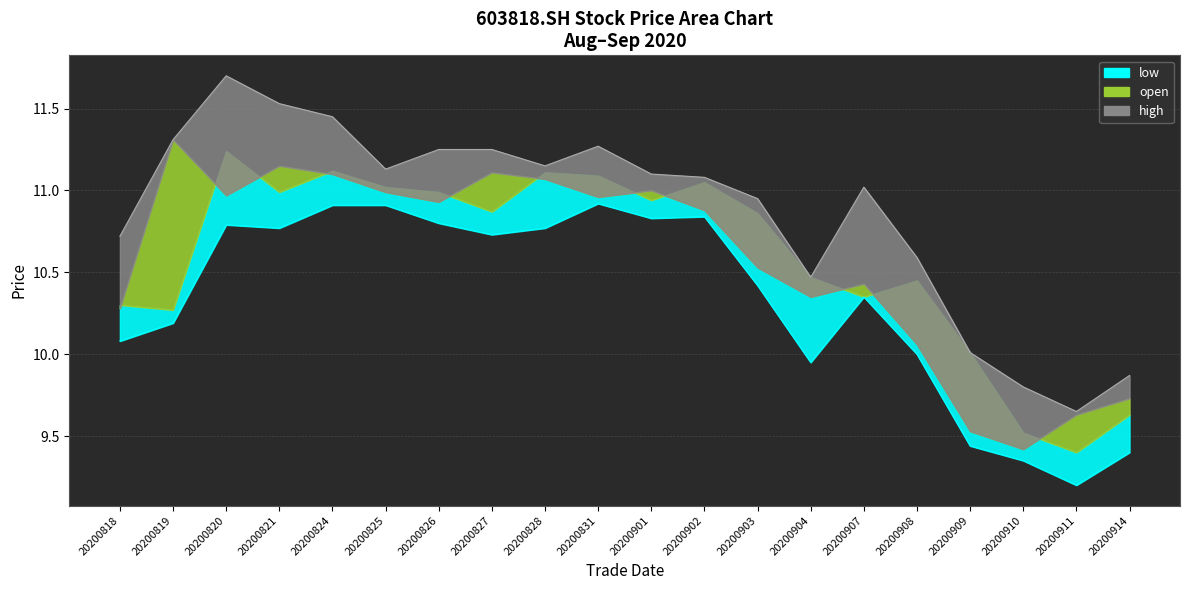

What is the difference between the high_line values at 20200821 and 20200902?

0.4